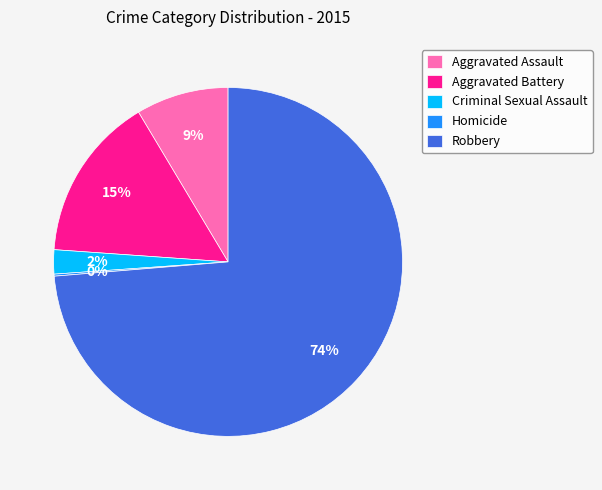

Which has a higher value, Aggravated Assault or Criminal Sexual Assault?

Aggravated Assault